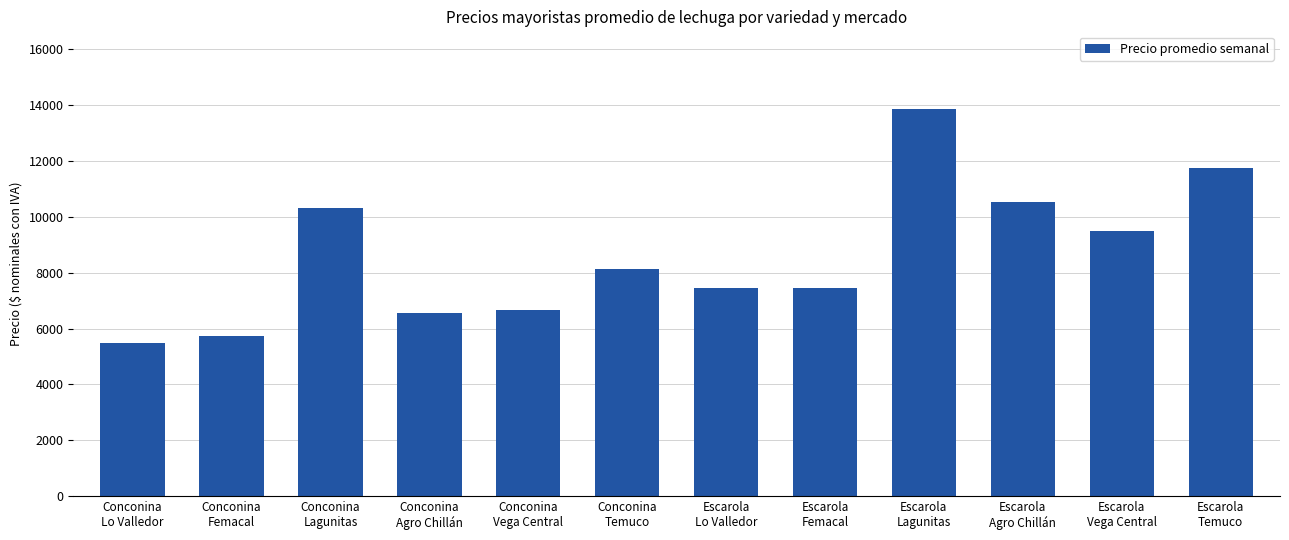

How many series are shown in this chart?

1